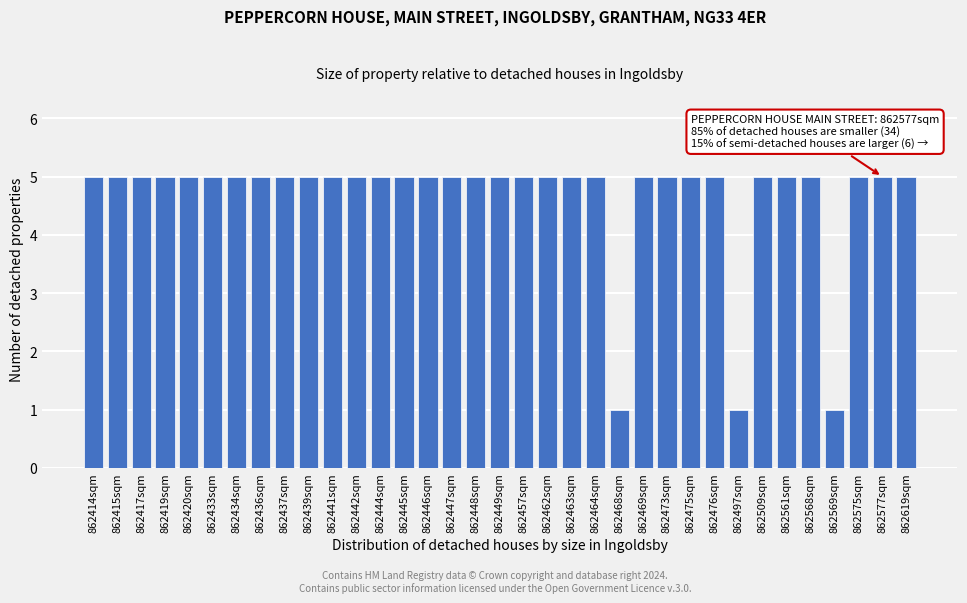

What is the ratio of the value at 862444sqm to the value at 862417sqm?

1.0